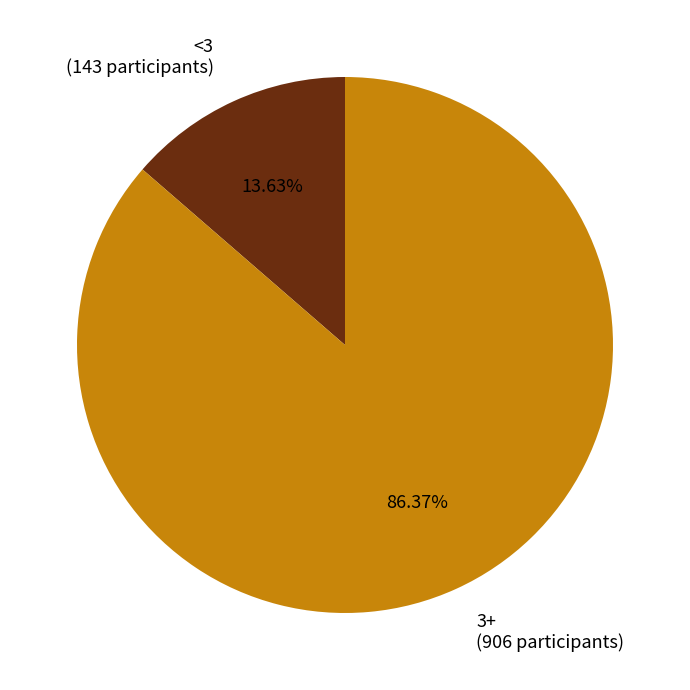

The 3+ slice represents 76% of the pie. True or false?

False